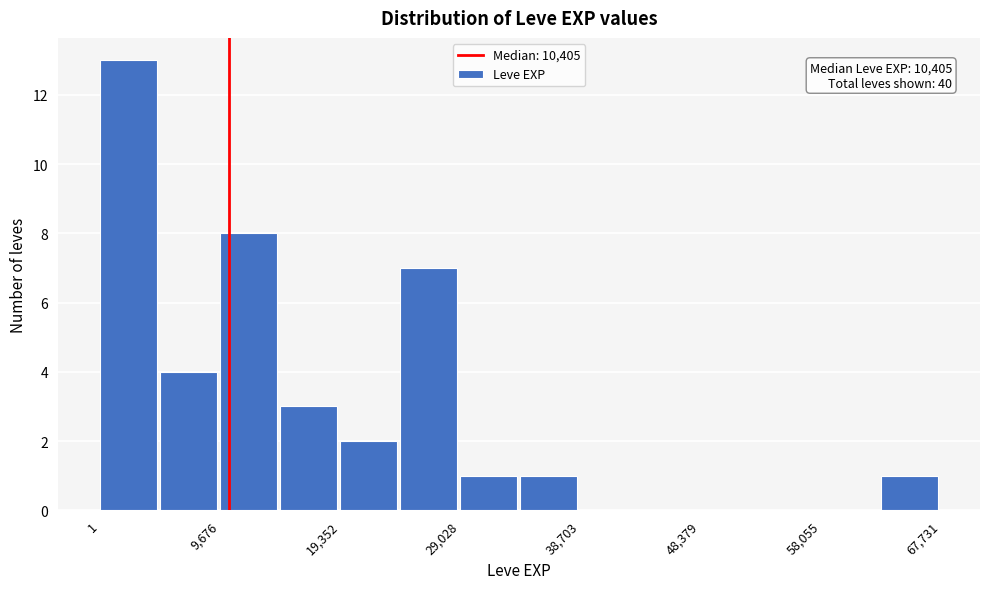

Which range on the x-axis has the tallest bar?

0 to 5000